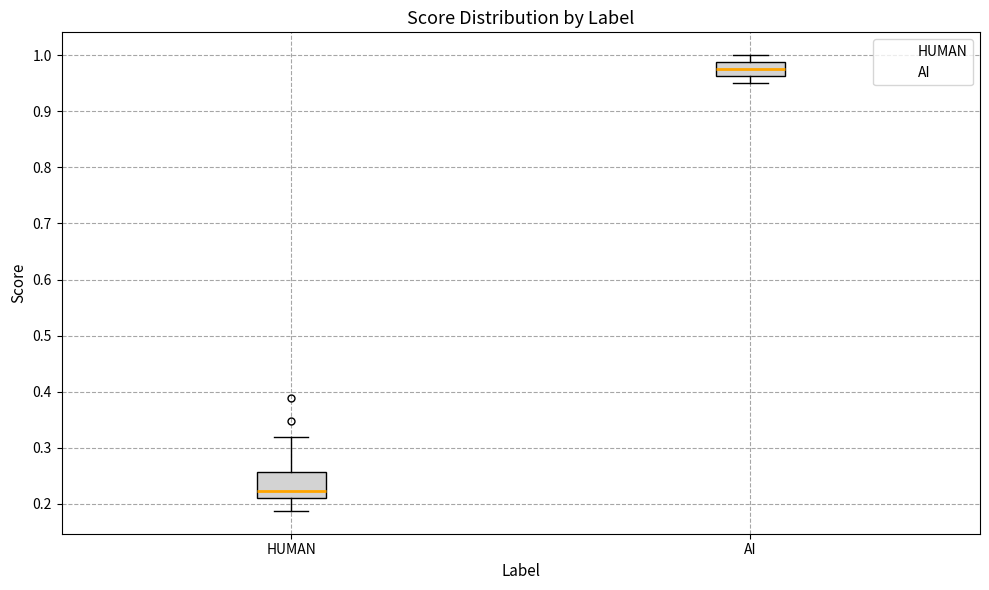

Reading left to right, transcribe this box plot: for each box, give where its median line is, the range the box spans, and where its two whiskers end, as read against the y-axis. The values are not printed on the chart, so give them approximately, as read against the axis.

HUMAN: median 0.22, box 0.21 to 0.26, whiskers 0.19 to 0.32
AI: median 0.98, box 0.96 to 0.99, whiskers 0.95 to 1.00